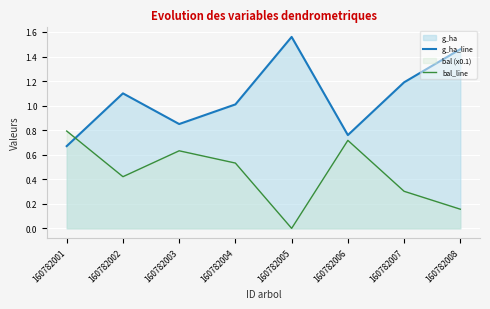

Which series changed the most between 160782001 and 160782006?

g_ha_line